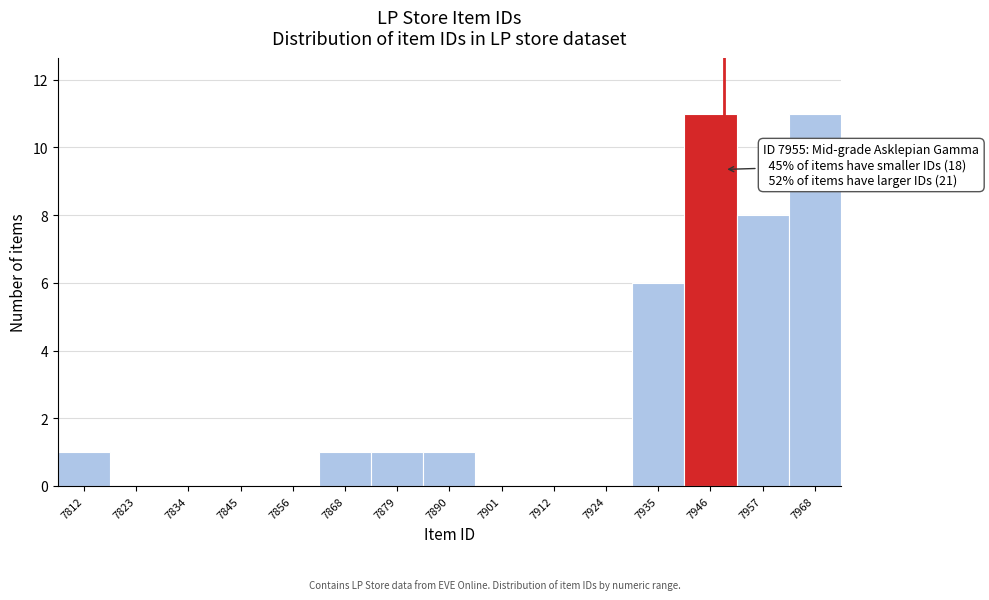

Reading right to left, list all the values displayed in this chart.

7968=11	7957=8	7946=11	7935=6	7924=0	7912=0	7901=0	7890=1	7879=1	7868=1	7856=0	7845=0	7834=0	7823=0	7812=1